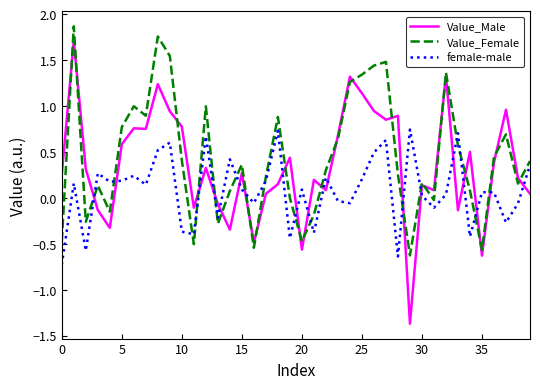

Which series has the widest spread of values?

Value_Male